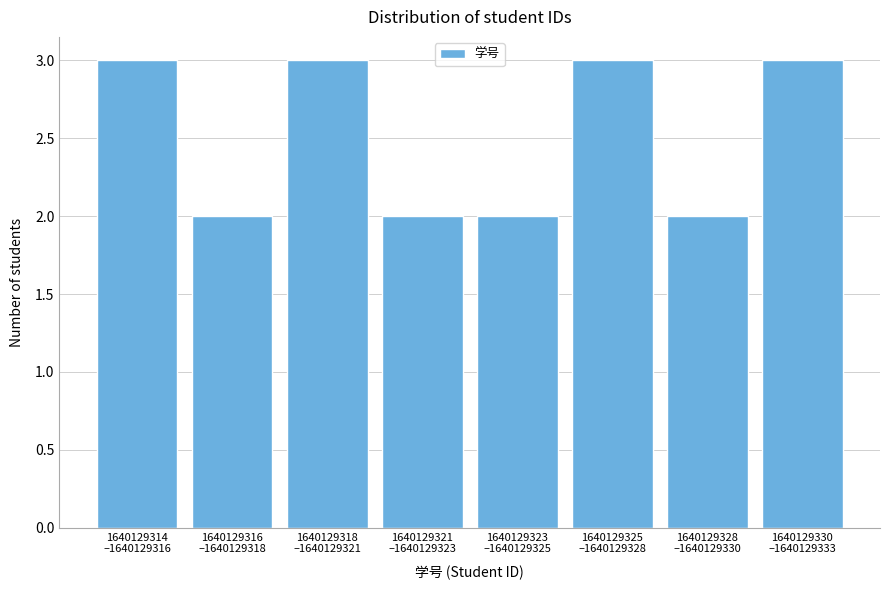

Reading left to right, transcribe all the data shown in this chart.

3	2	3	2	2	3	2	3